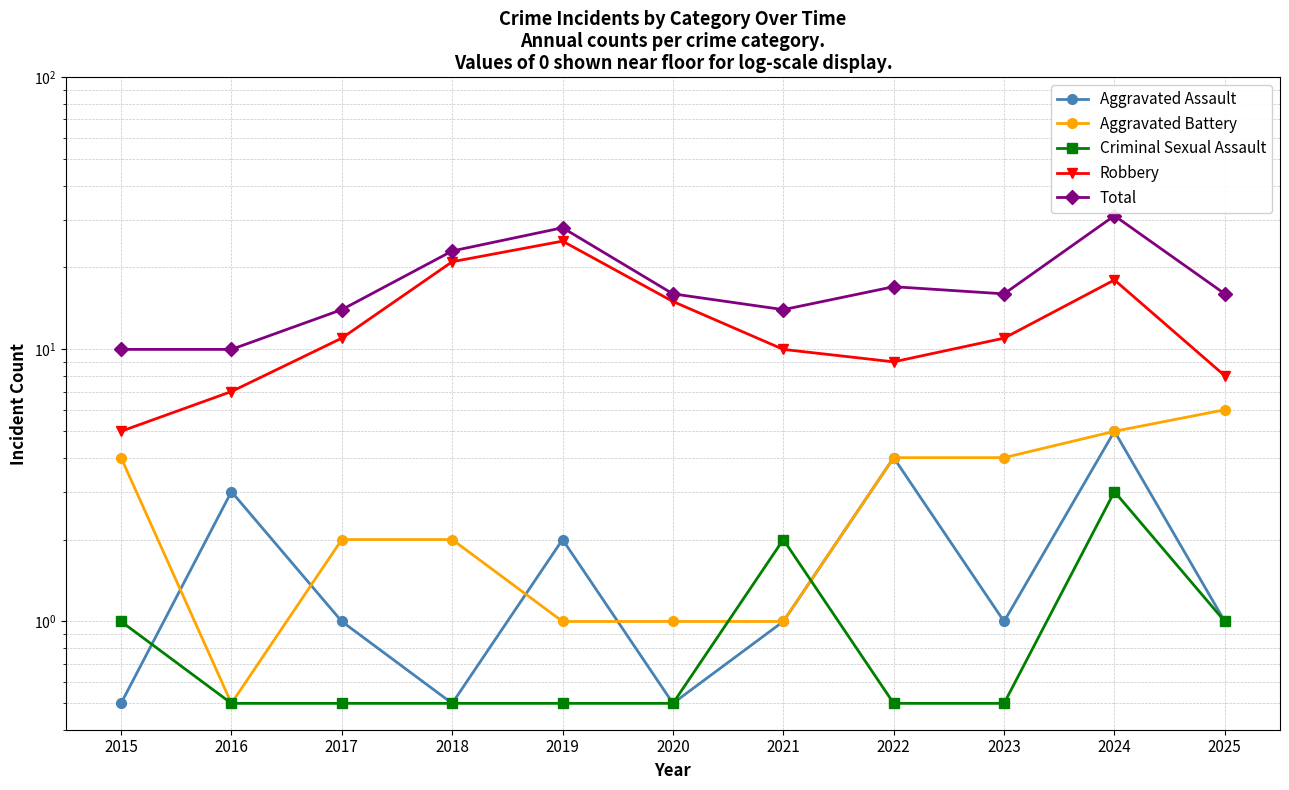

Where is Aggravated Assault nearest to the value 2?

2019